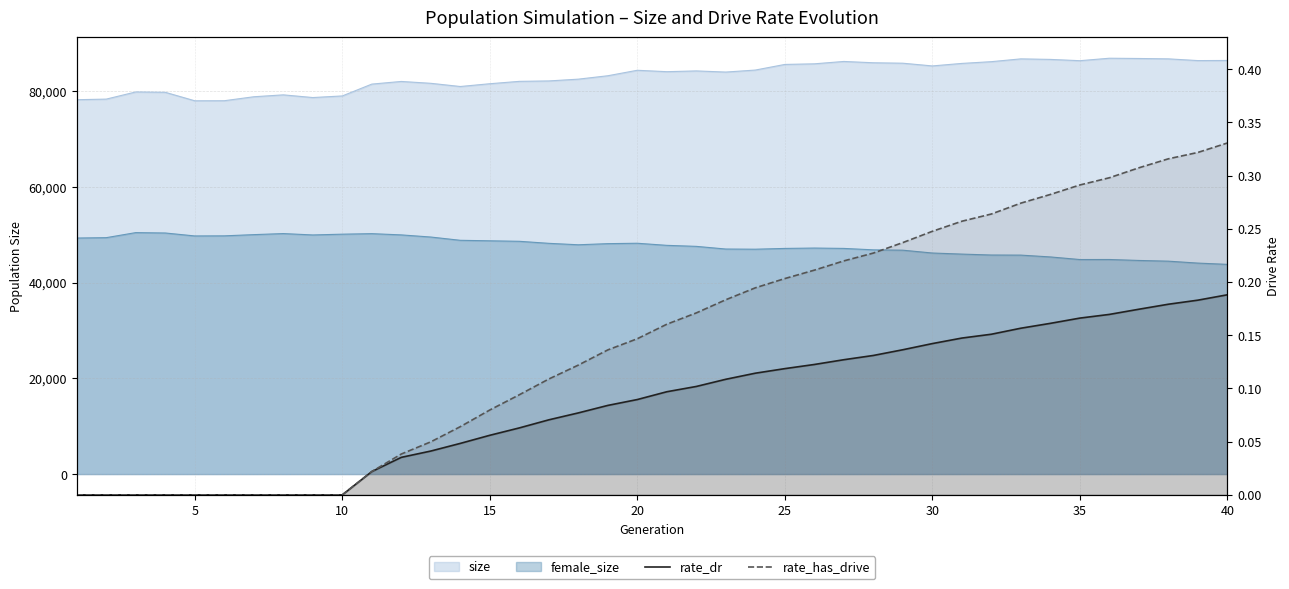

Which series has the largest range (max minus min)?

rate_has_drive